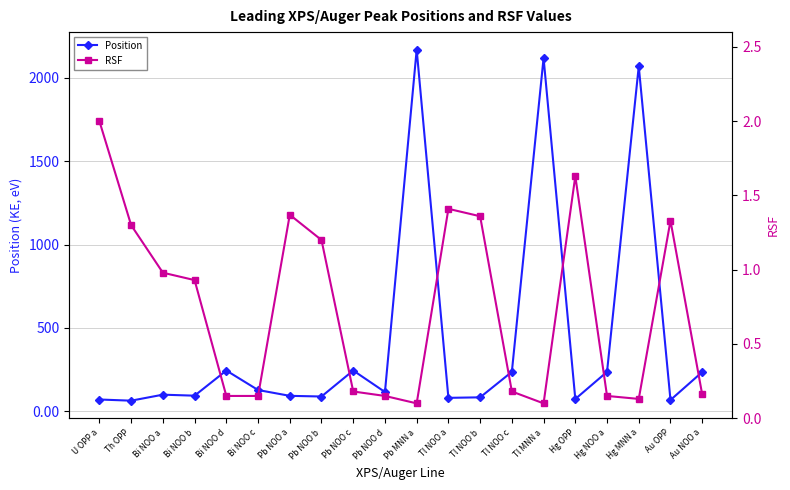

True or false: RSF and Position cross at least once.

False